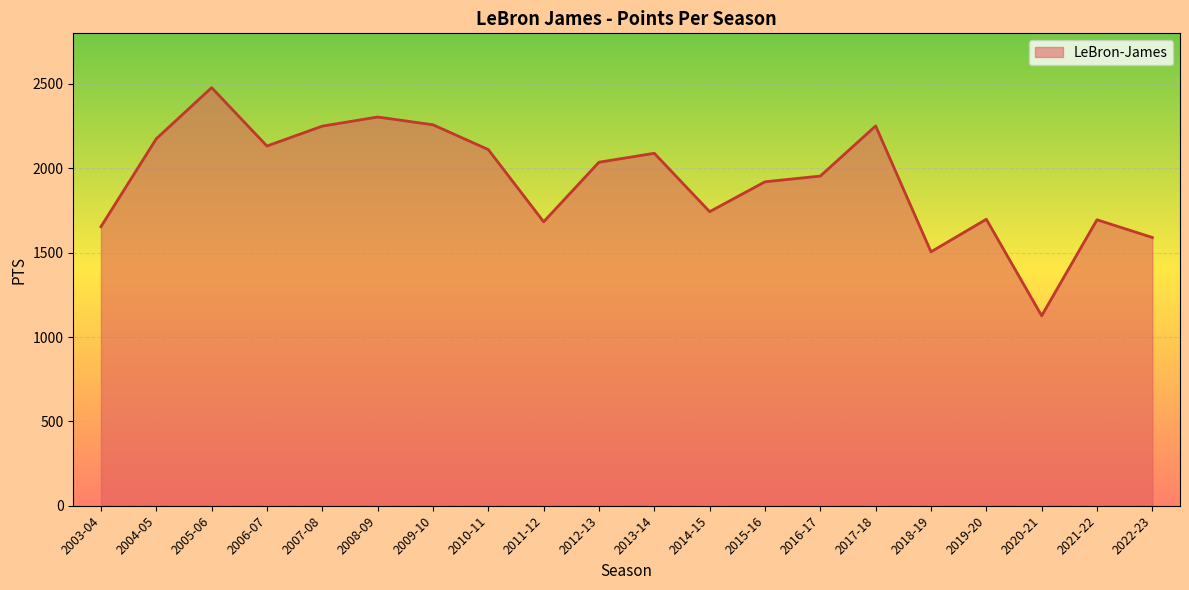

How many values are below 2036?

10